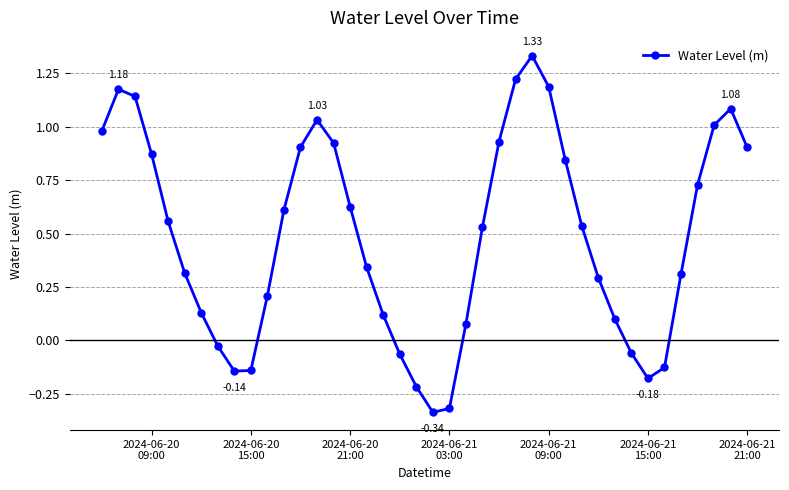

True or false: the data has more than 2 interior local peaks.

True